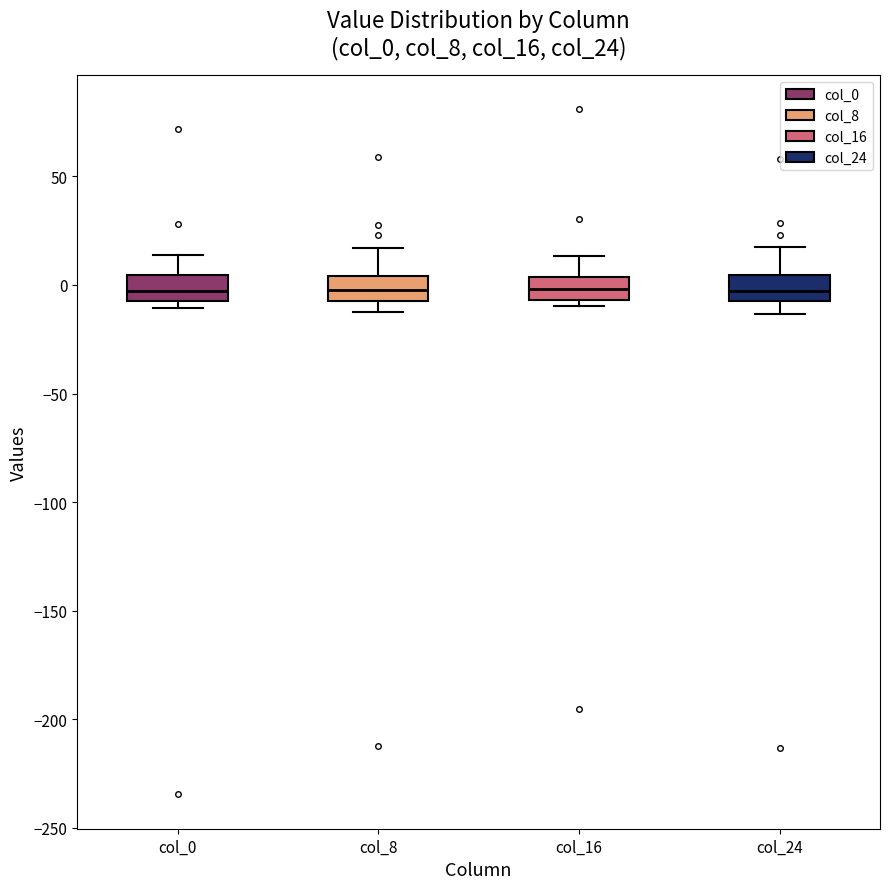

Reading left to right, transcribe this box plot: for each box, give where its median line is, the range the box spans, and where its two whiskers end, as read against the y-axis. The values are not printed on the chart, so give them approximately, as read against the axis.

col_0: median -5 (inside the box), box -5 to 5, whiskers -10 to 15
col_8: median 0, box -5 to 5, whiskers -10 to 15
col_16: median 0, box -5 to 5, whiskers -10 to 15
col_24: median -5 (inside the box), box -5 to 5, whiskers -15 to 20